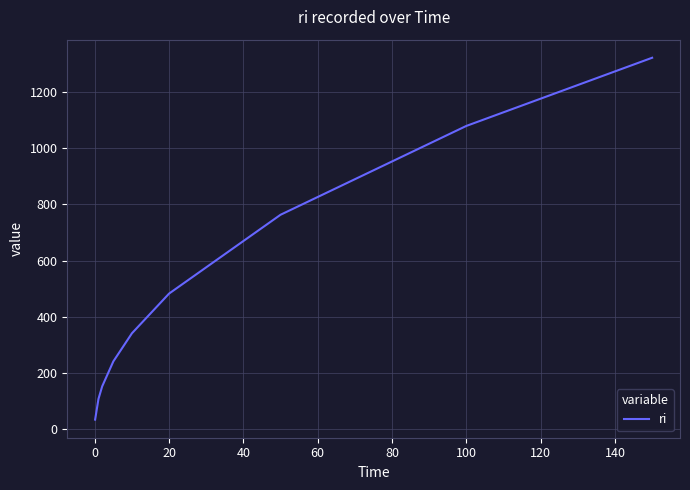

What is the minimum value shown in the chart?

34.1